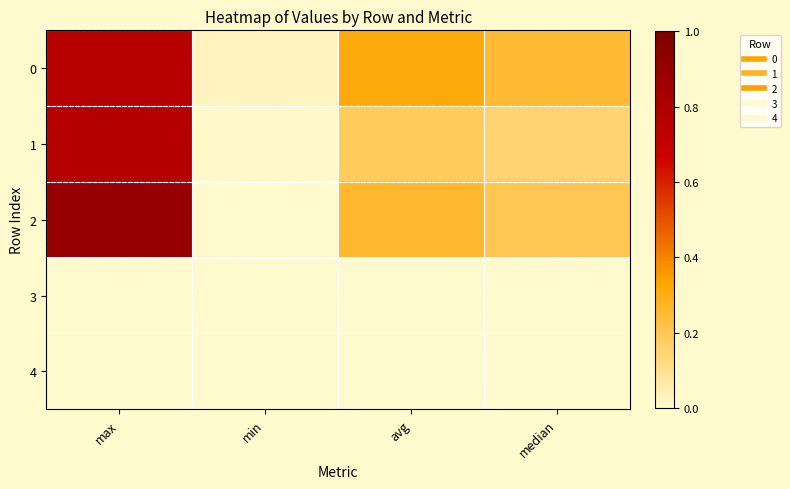

At which category is the sum across all series the highest?

max